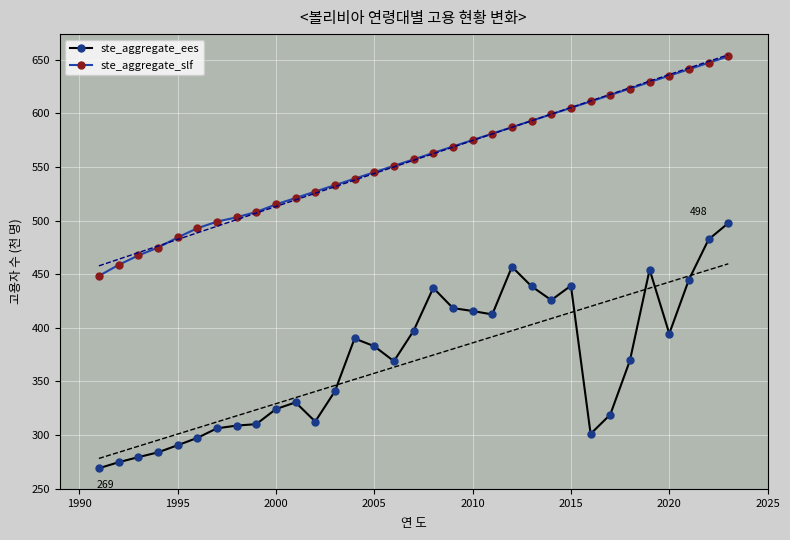

Is this an area chart (filled region under the line)?

No